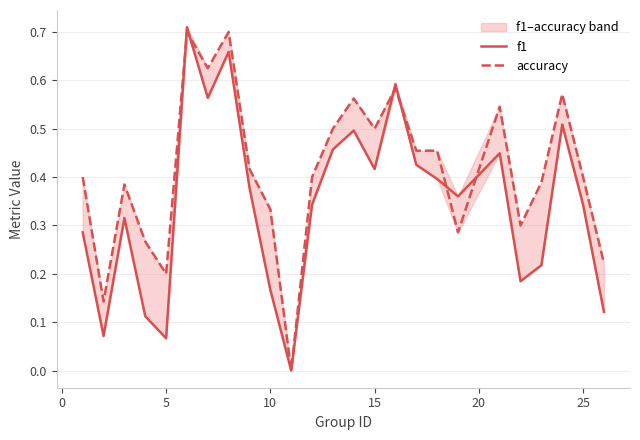

Rank the series by their average value, from lowest to highest.

f1, accuracy